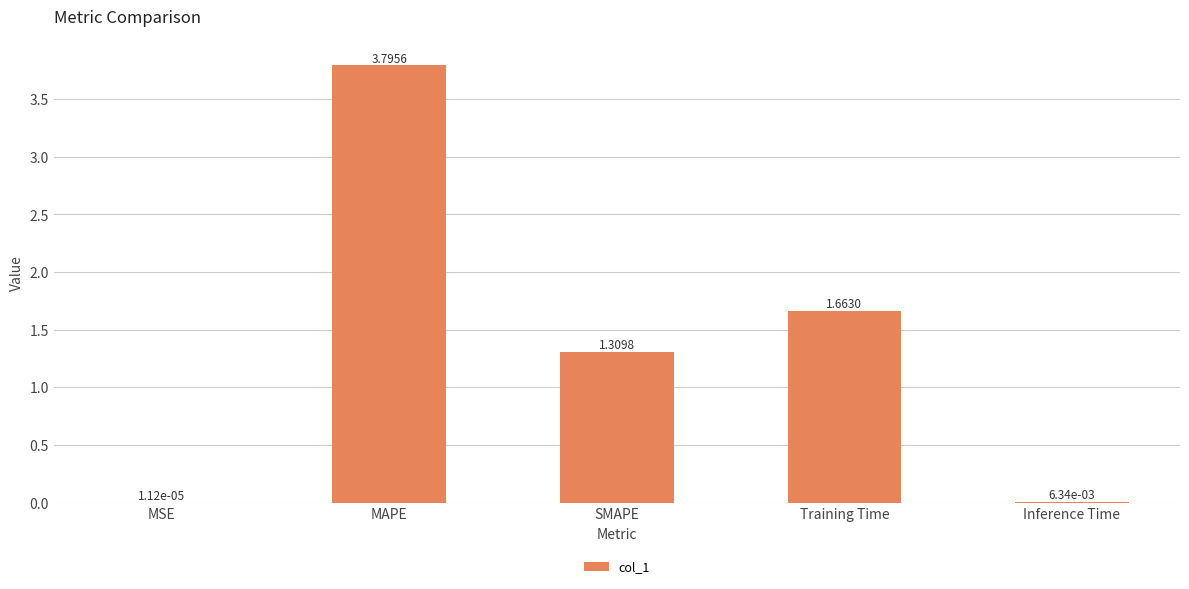

Which label corresponds to the largest value in the chart?

MAPE